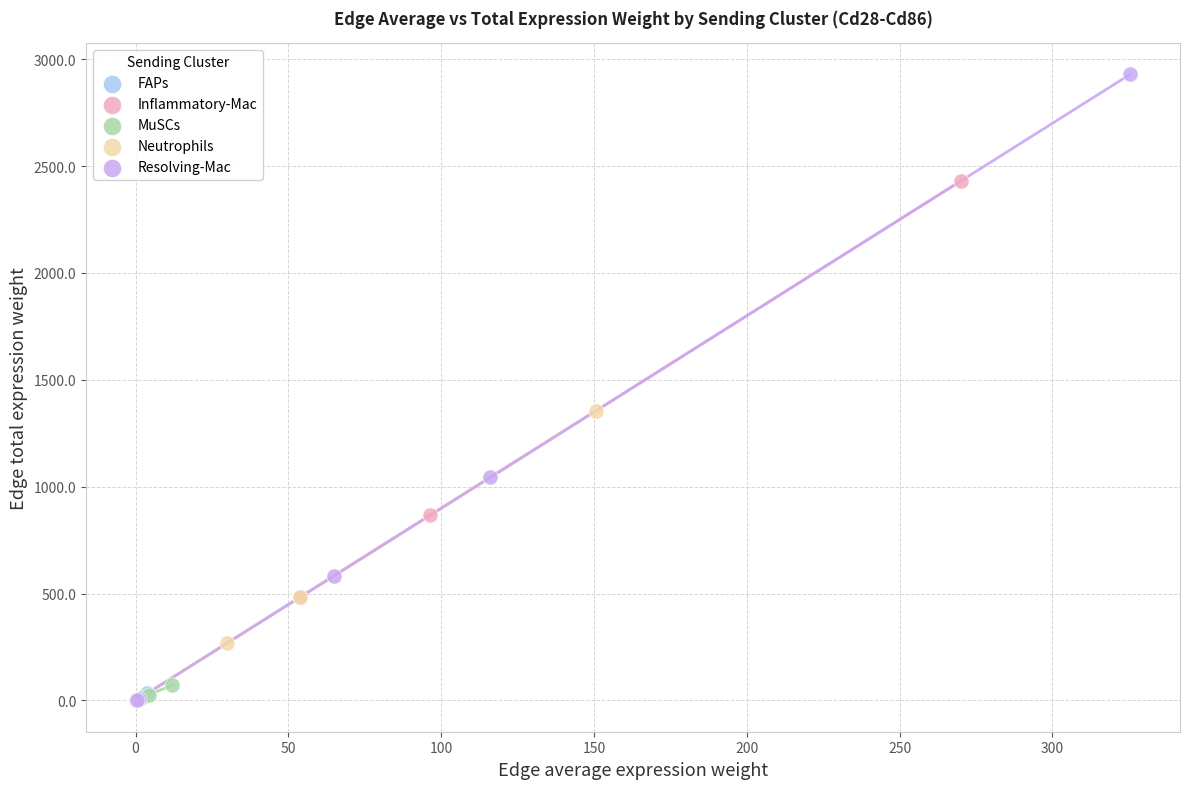

Which series has the widest spread of Y values?

Resolving-Mac